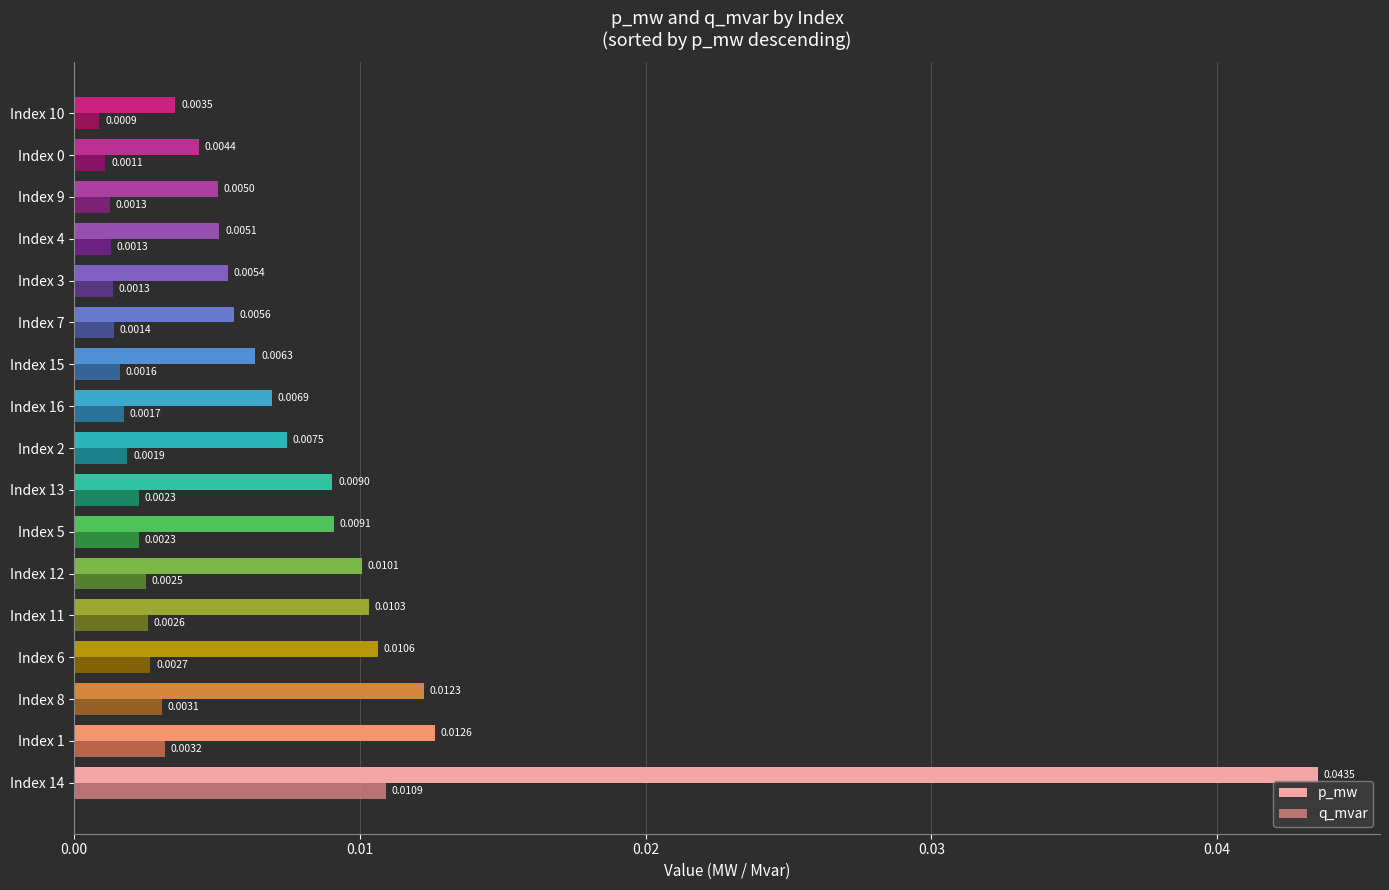

Which label corresponds to the smallest value in the chart?

Index 10